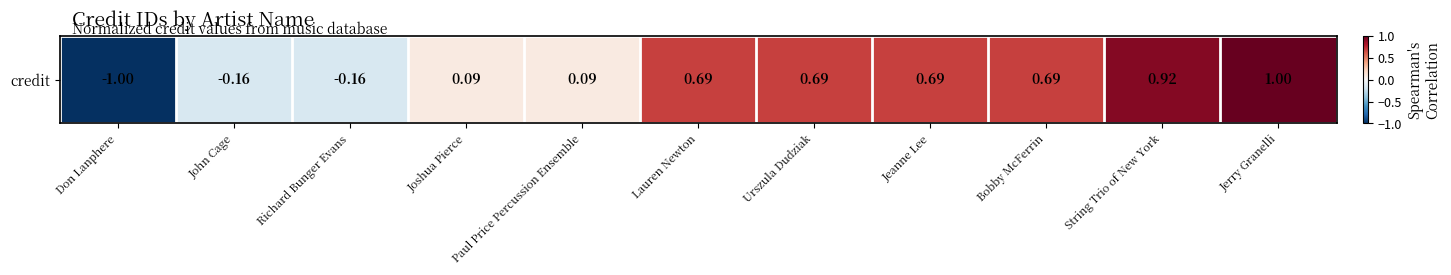

What is the approximate value at Paul Price Percussion Ensemble?

0.1